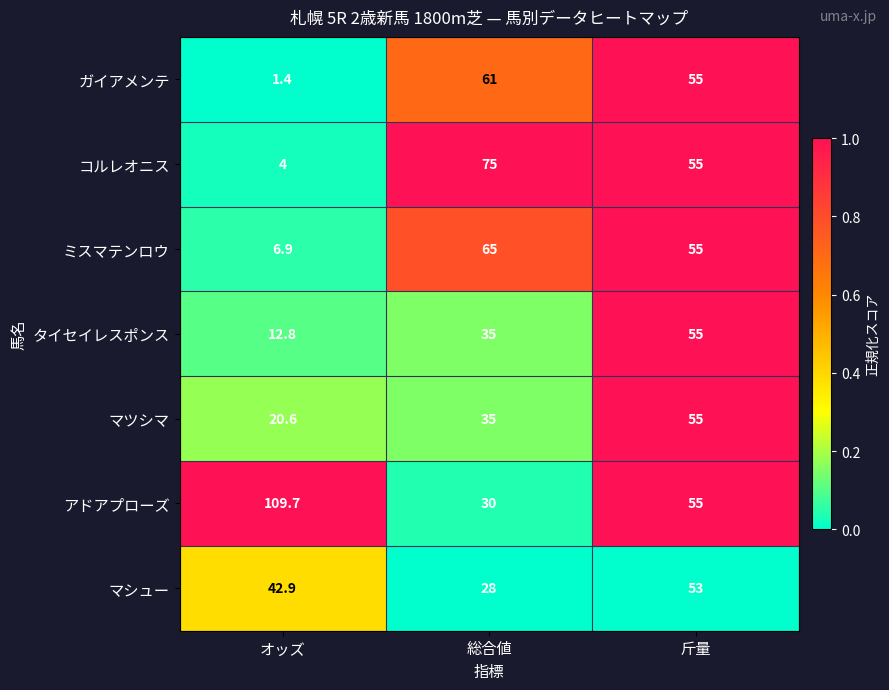

Reading left to right, transcribe all the data shown in this chart.

ガイアメンテ: 1.4	61.0	55.0
コルレオニス: 4.0	75.0	55.0
ミスマテンロウ: 6.9	65.0	55.0
タイセイレスポンス: 12.8	35.0	55.0
マツシマ: 20.6	35.0	55.0
アドアプローズ: 109.7	30.0	55.0
マシュー: 42.9	28.0	53.0